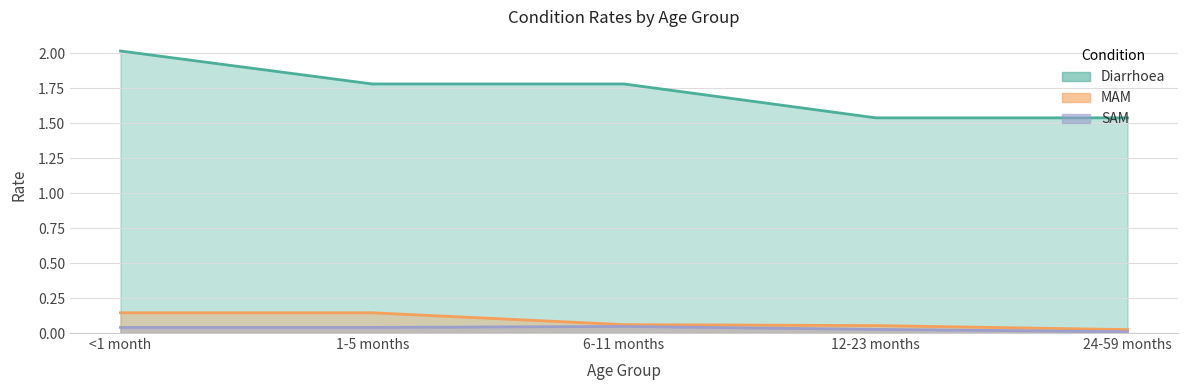

Which series has the largest total across all categories?

Diarrhoea